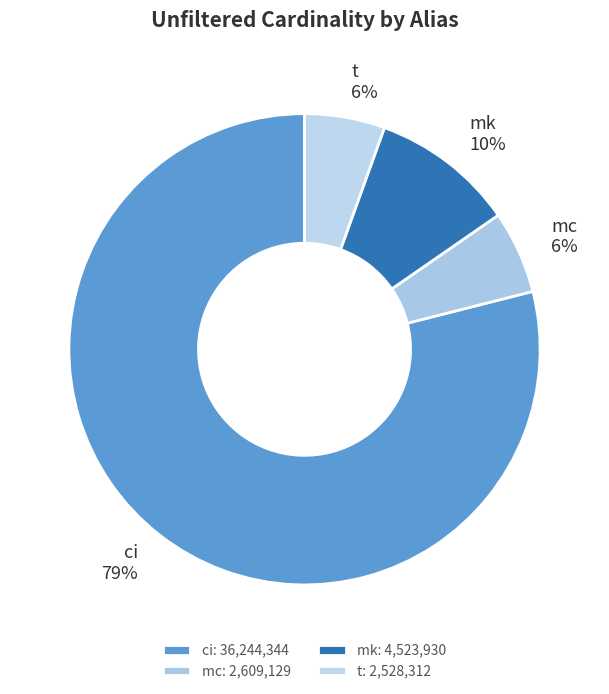

To the nearest percent, what portion does mk represent?

10%